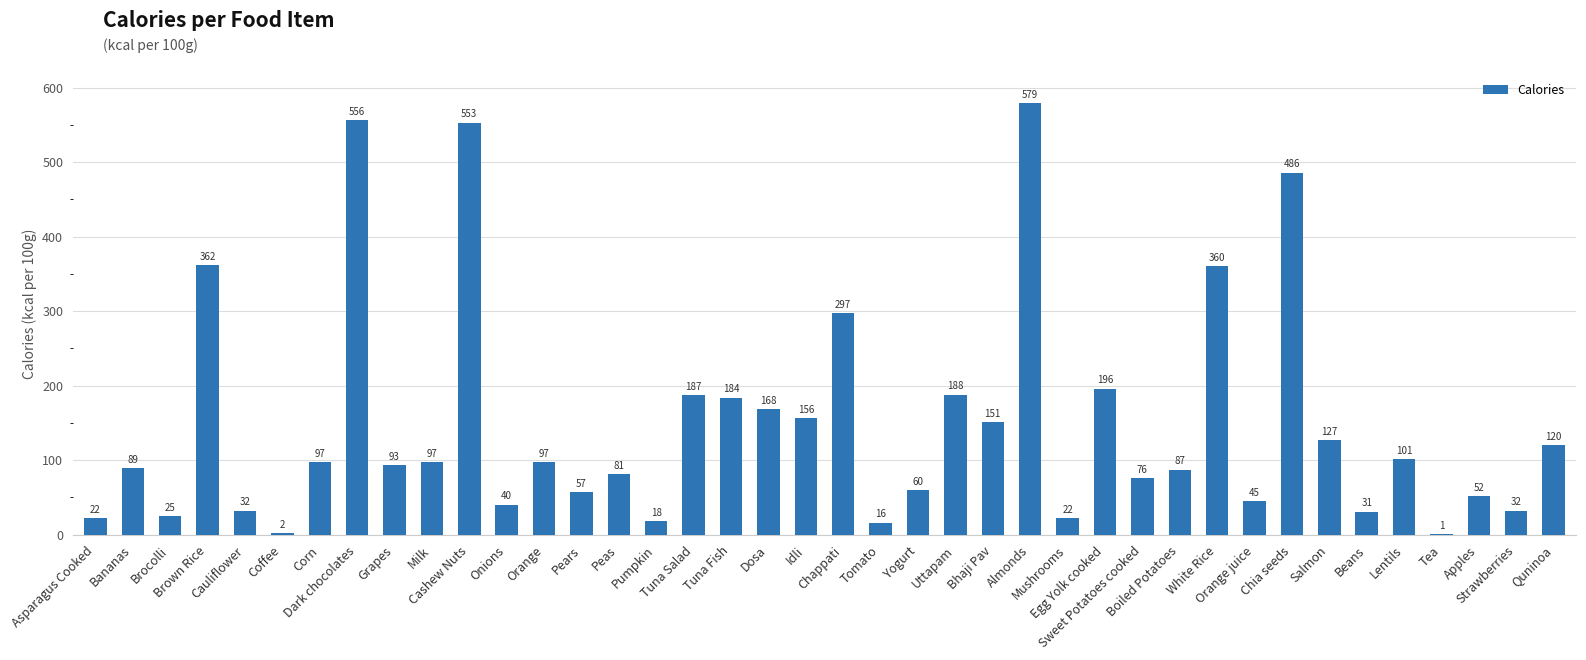

What is the sum of all values?

5943